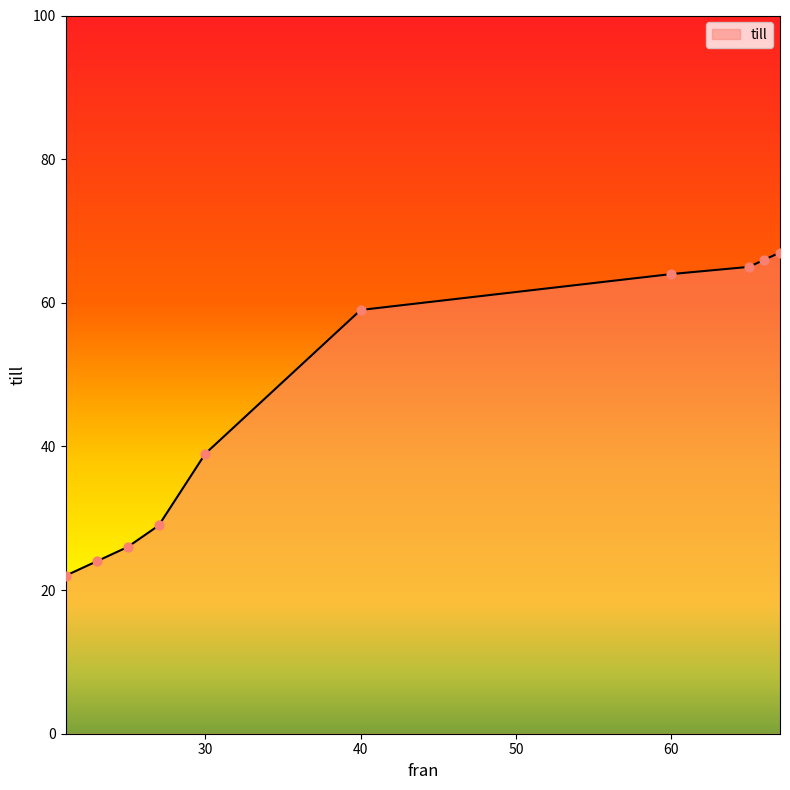

What is the difference between the maximum and minimum values?

45